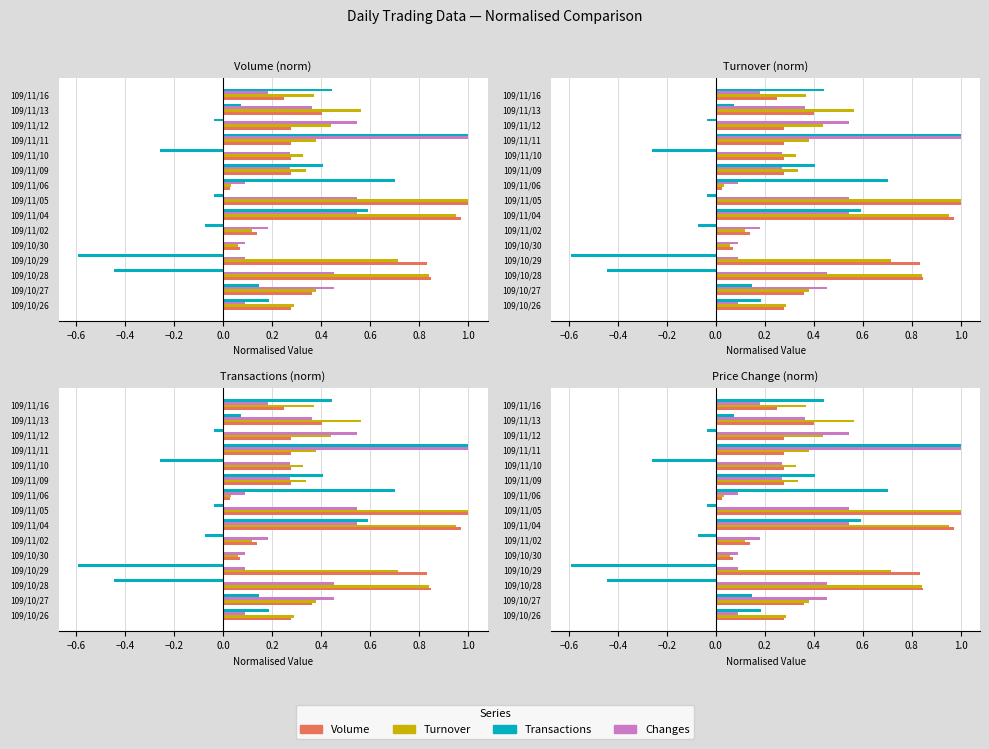

What is the label of the 9th bar from the right?

109/11/04